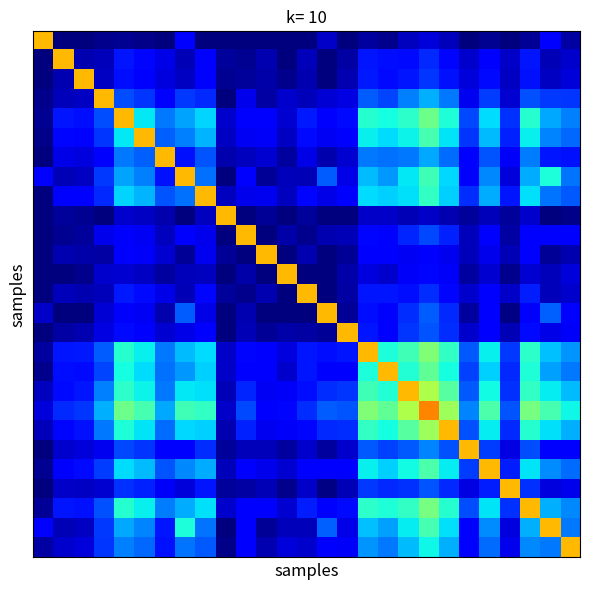

At how many categories does at least one series exceed 59?

27